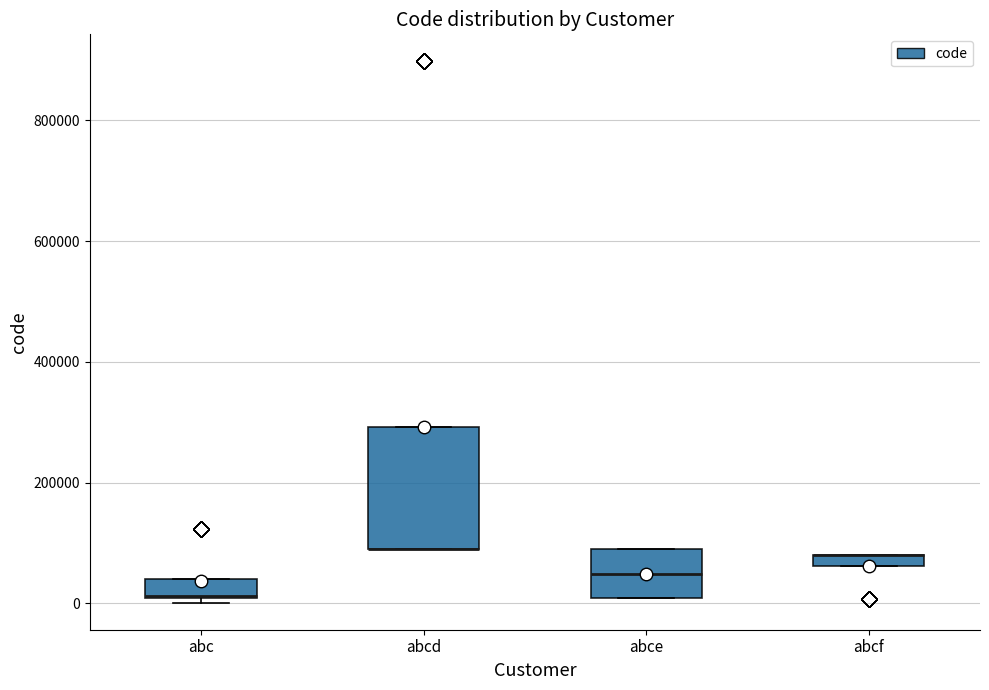

Where does the median line of the box for abce sit on the y-axis? The values are not printed on the chart, so give them approximately, as read against the axis.

40000